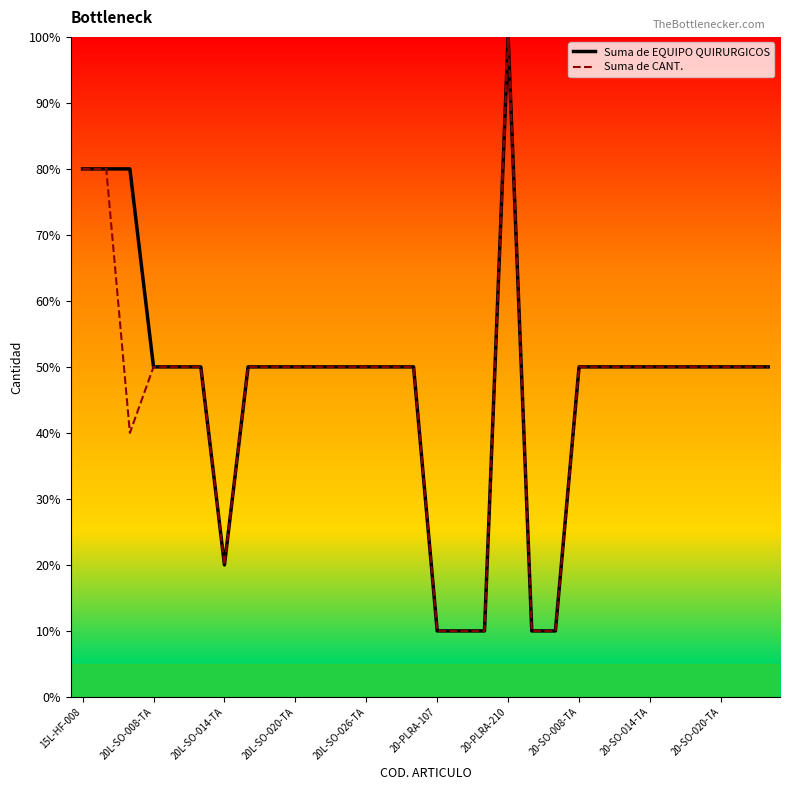

What is the highest value of the Suma de EQUIPO QUIRURGICOS series?

100